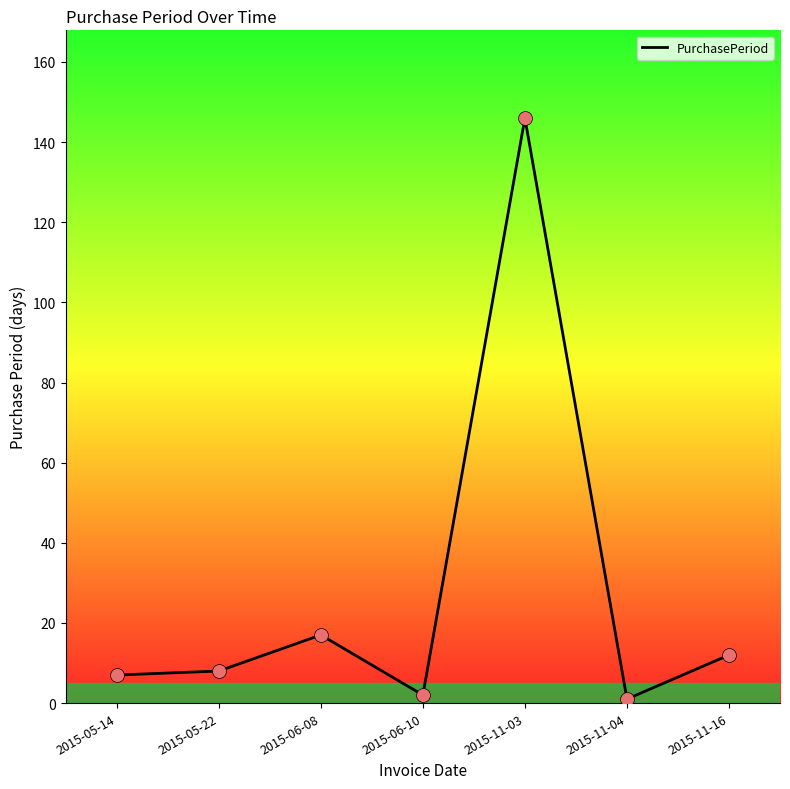

Approximately how many times larger is the value at 2015-11-03 compared to 2015-06-08?

8.6